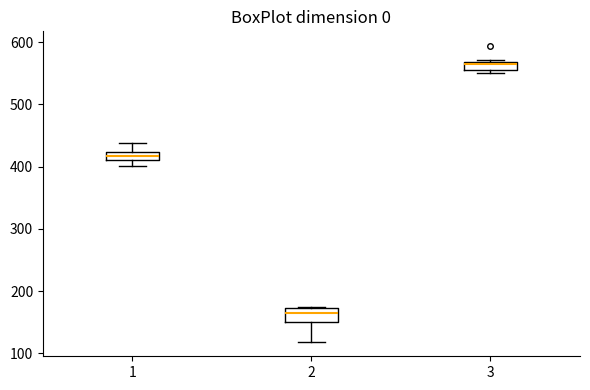

Where does the lower whisker of the box at x = 1 end on the y-axis? The values are not printed on the chart, so give them approximately, as read against the axis.

400